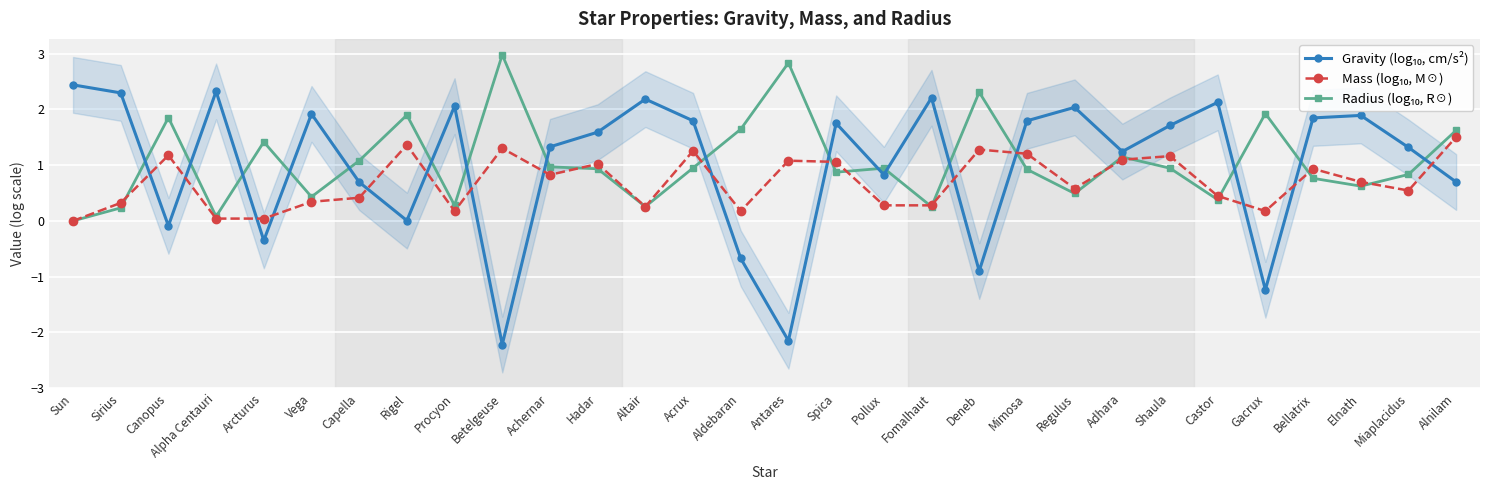

How many interior local valleys does the Radius (log₁₀, R☉) series have?

9